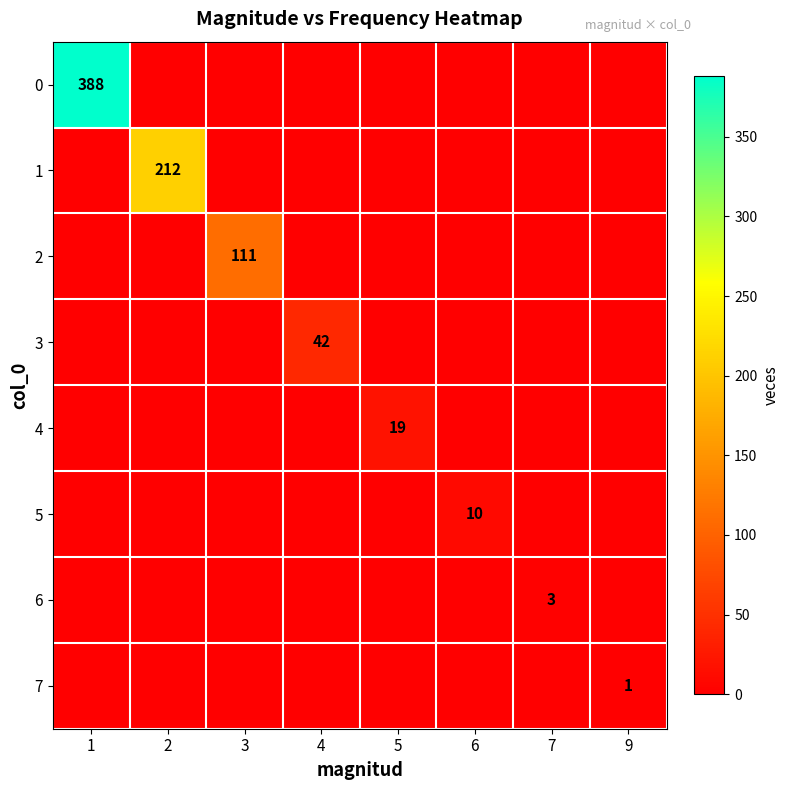

Between 4 and 9, which is larger?

4